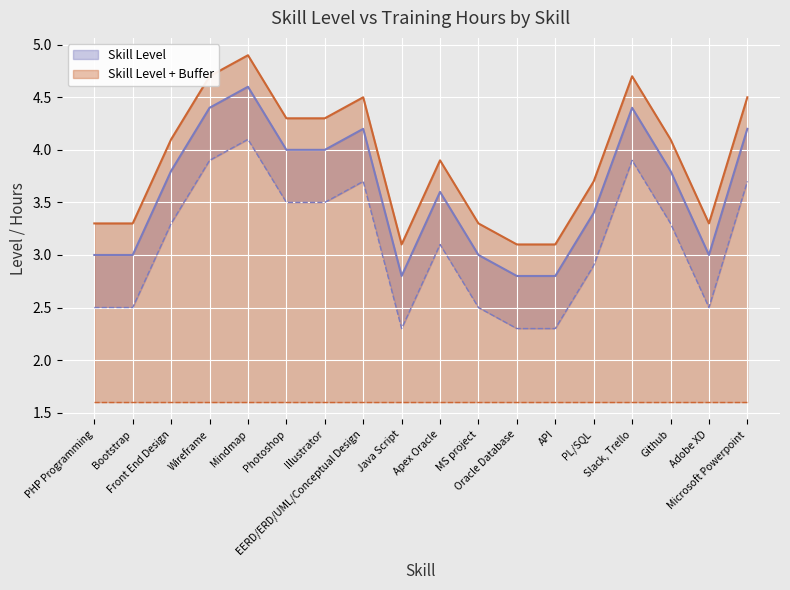

Reading left to right, extract all data points from this chart.

3.0	3.0	3.8	4.4	4.6	4.0	4.0	4.2	2.8	3.6	3.0	2.8	2.8	3.4	4.4	3.8	3.0	4.2